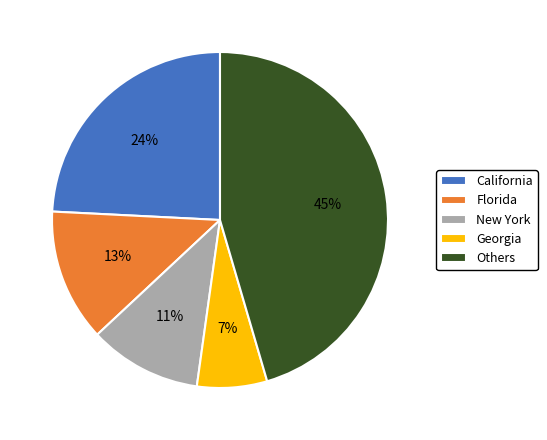

Combined, do Georgia and California account for over 50%?

No